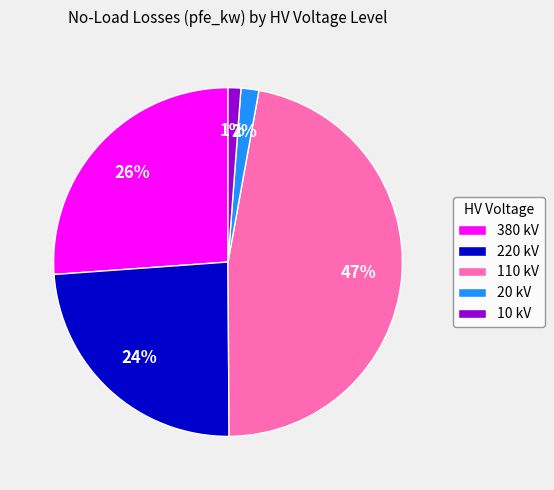

Do 20 kV and 10 kV together represent more than half of the pie?

No